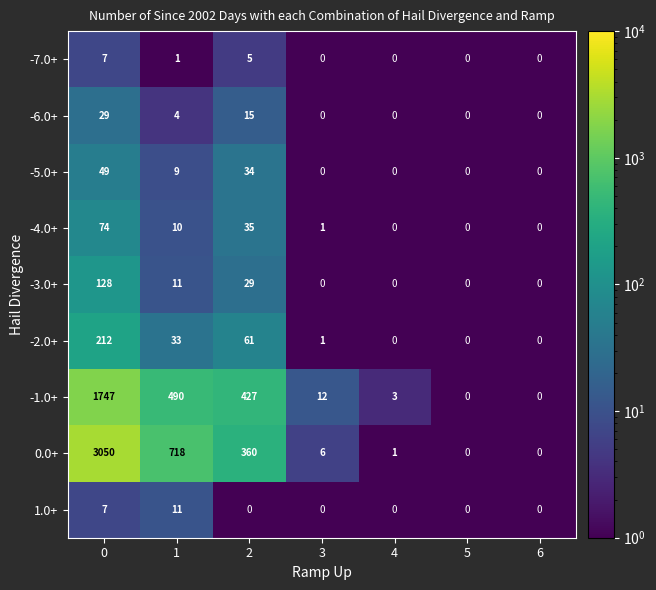

What is the difference between the maximum and minimum values in the -7.0+ series?

7